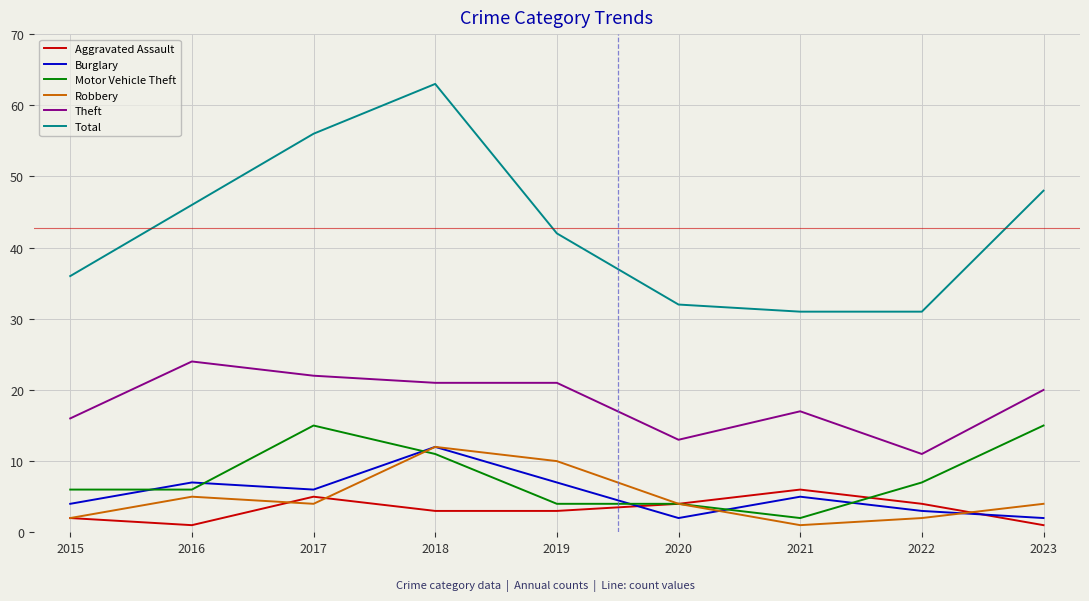

True or false: Theft and Burglary intersect in this chart.

False